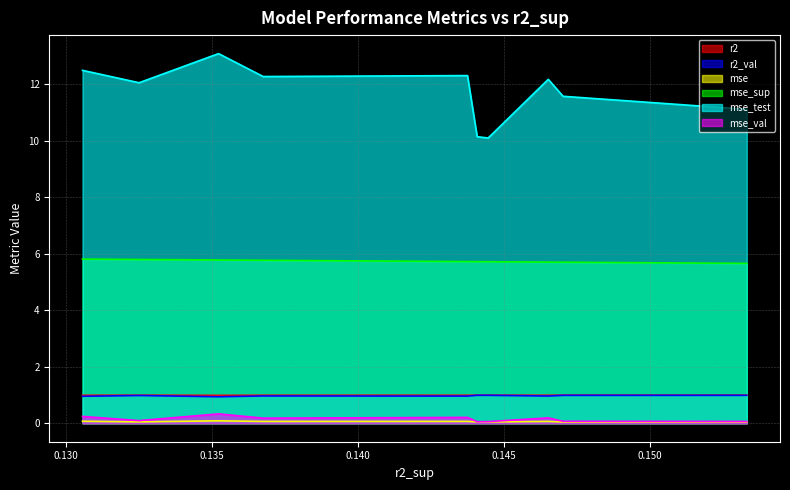

What is the maximum value shown in the chart?

13.1